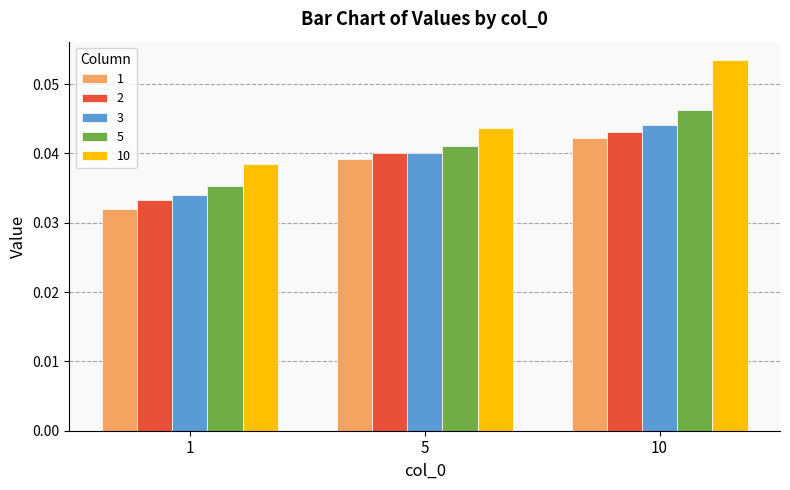

Is it true that 5 equals 0.1 at 10?

False